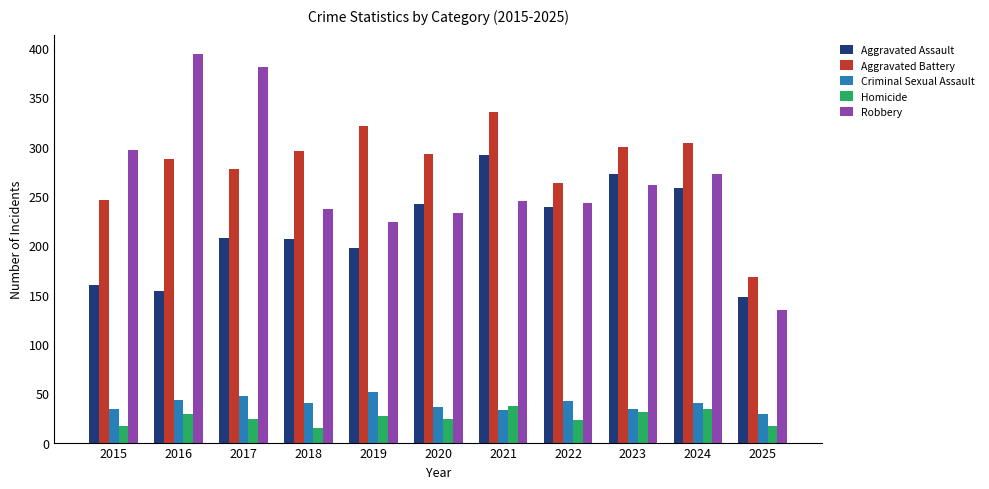

At which label does Homicide first exceed 24?

2016